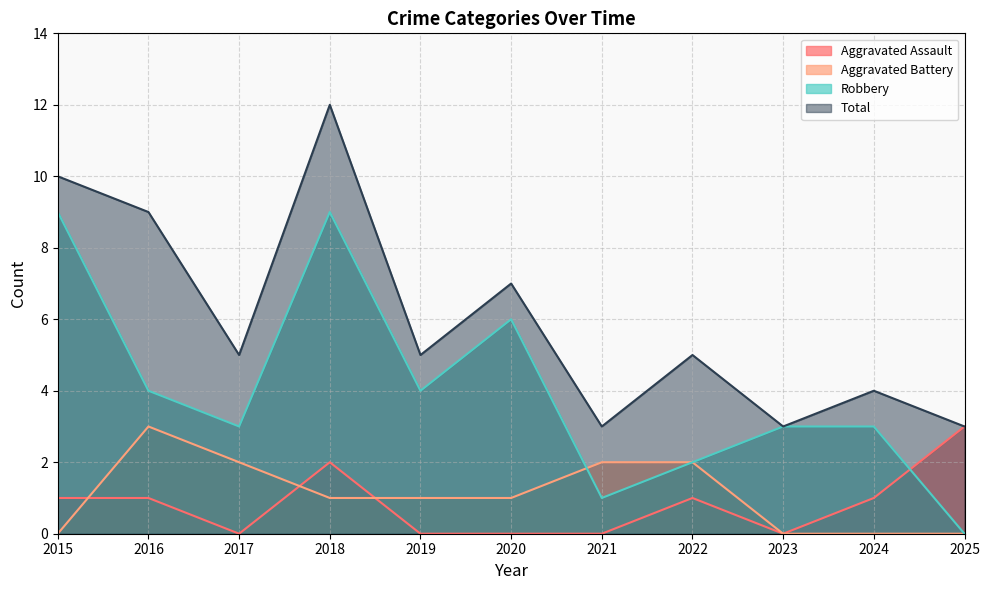

At which label does Total first exceed 5?

2015